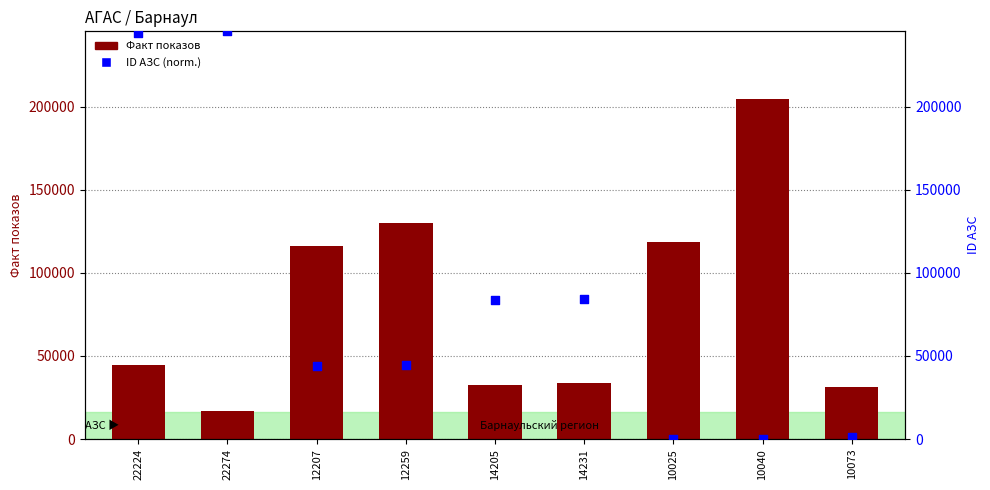

Which series has the widest spread of Y values?

ID АЗС (norm.)